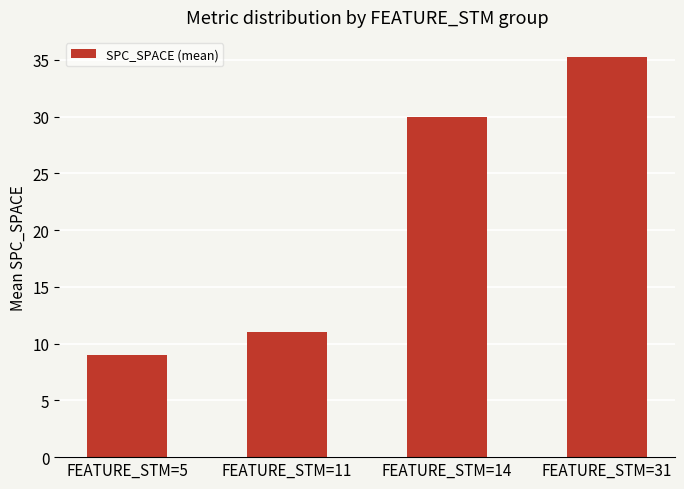

Approximately how many times larger is the value at FEATURE_STM=11 compared to FEATURE_STM=31?

0.3